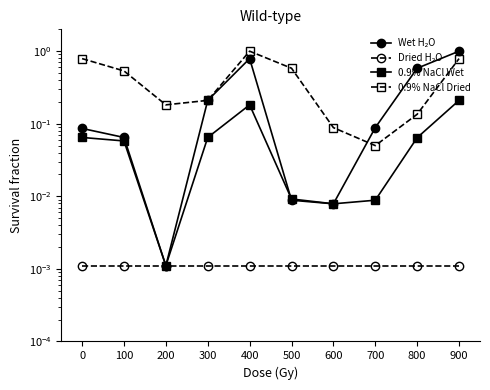

What is the value of the 0.9% NaCl Dried point at the 4th from the left?

0.2